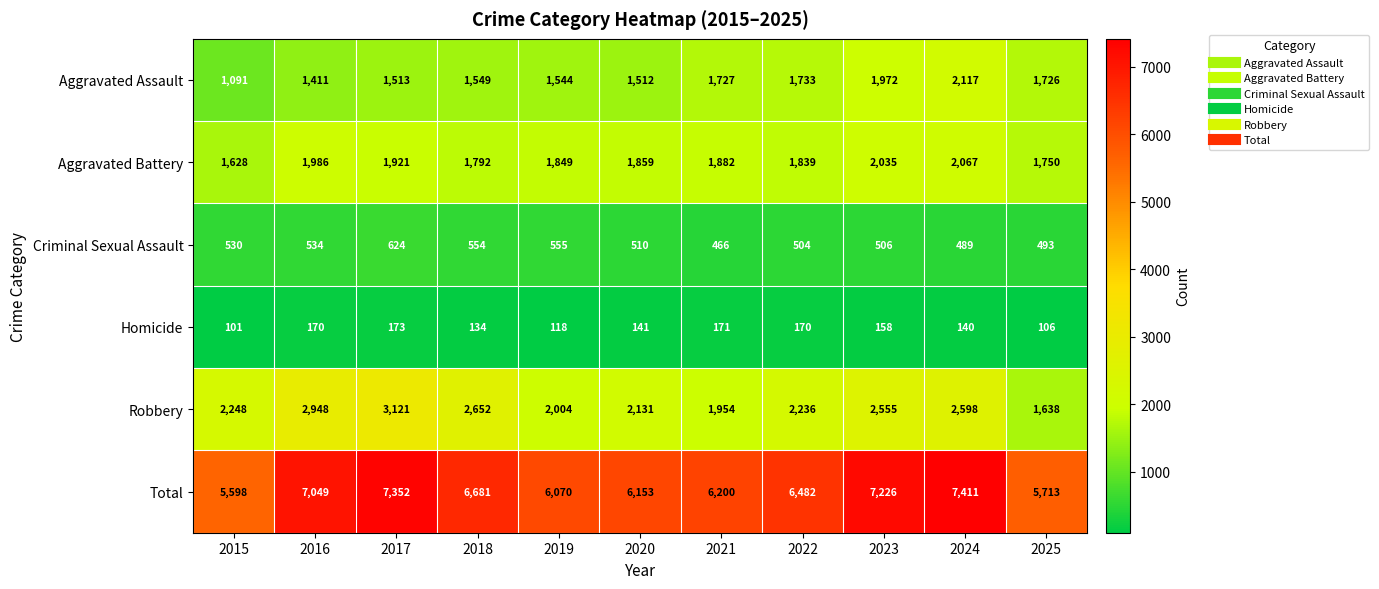

At which label is Homicide closest to 137?

2018